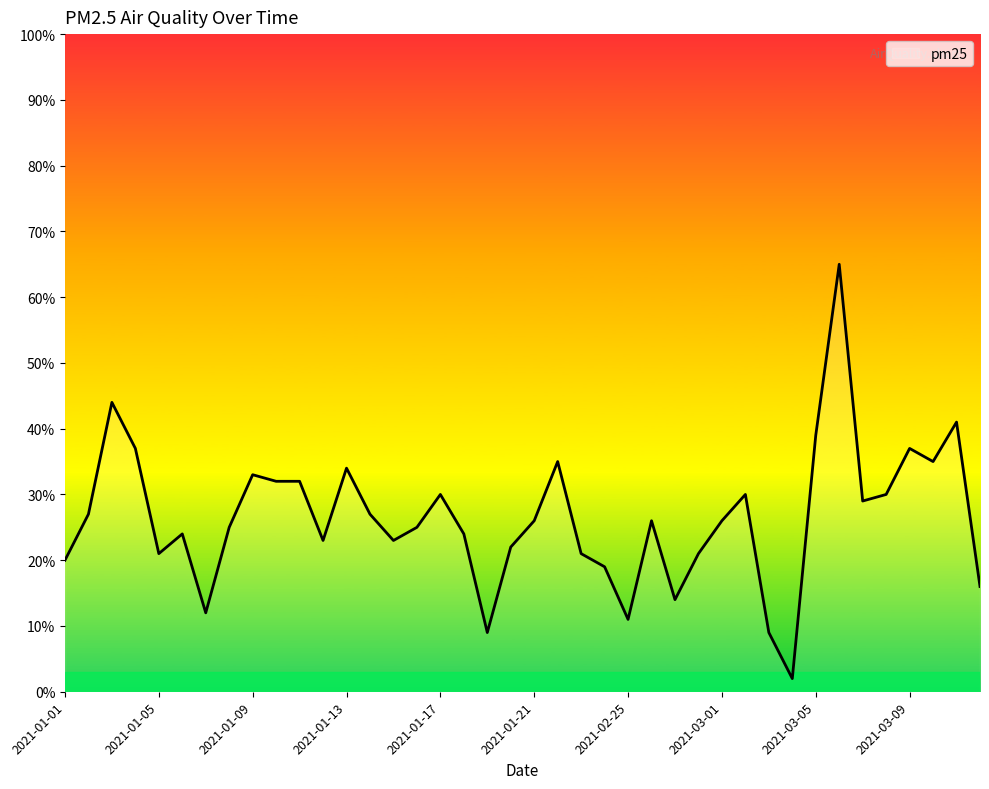

Does the chart display data point markers on the line(s)?

No